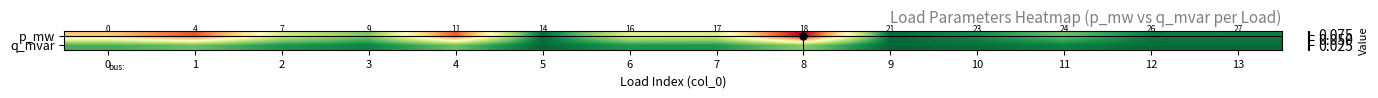

True or false: p_mw has a value of 0.0 at 9.

True